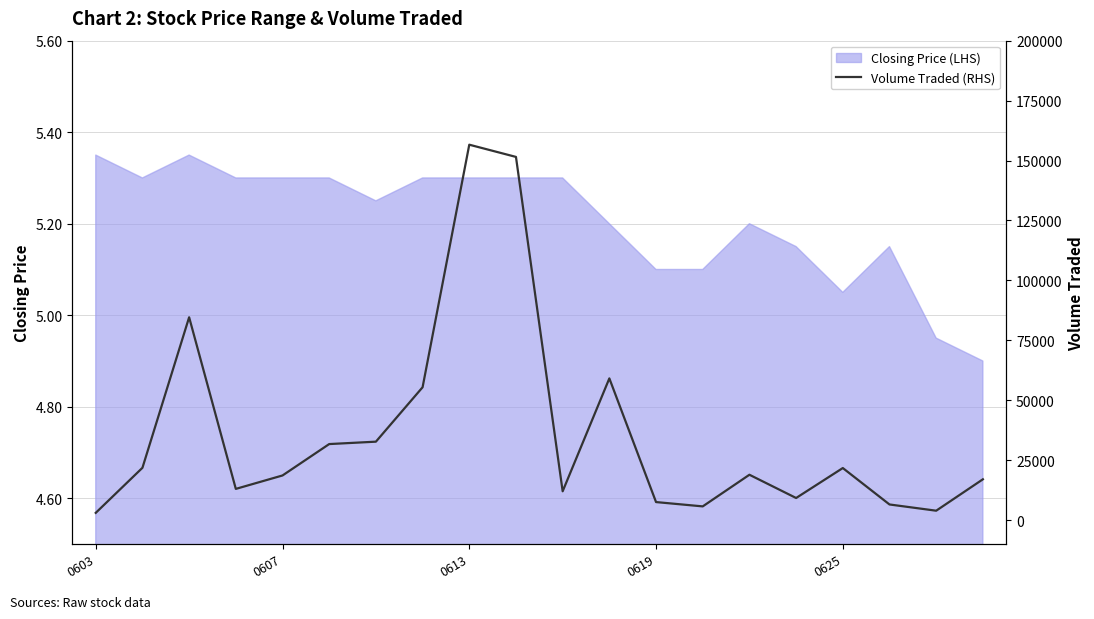

What is the value of the 7th point from the left?

32700